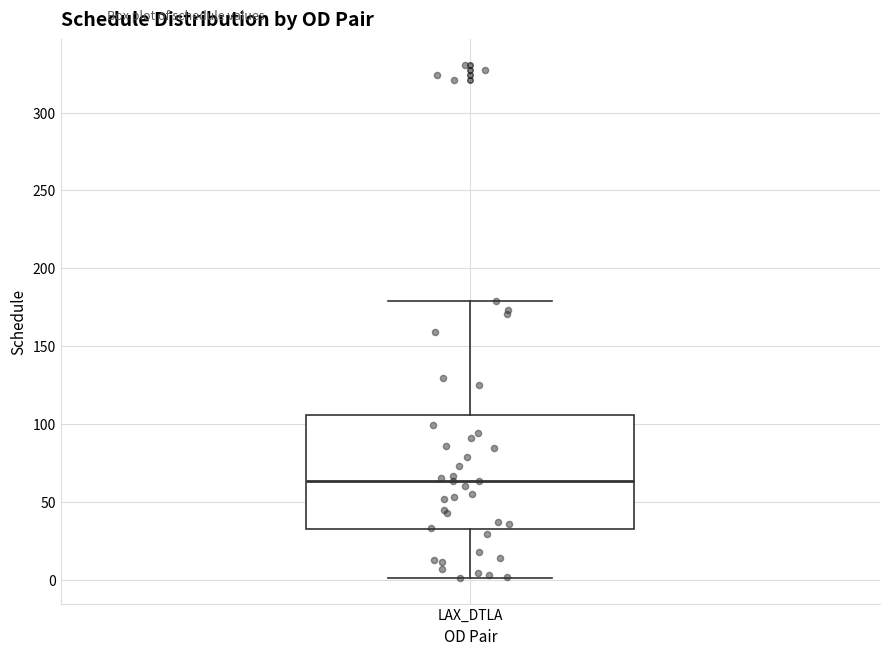

Transcribe this box plot: give where the median line is, the range the box spans, and where the two whiskers end, as read against the y-axis. The values are not printed on the chart, so give them approximately, as read against the axis.

median 65, box 30 to 105, whiskers 0 to 180